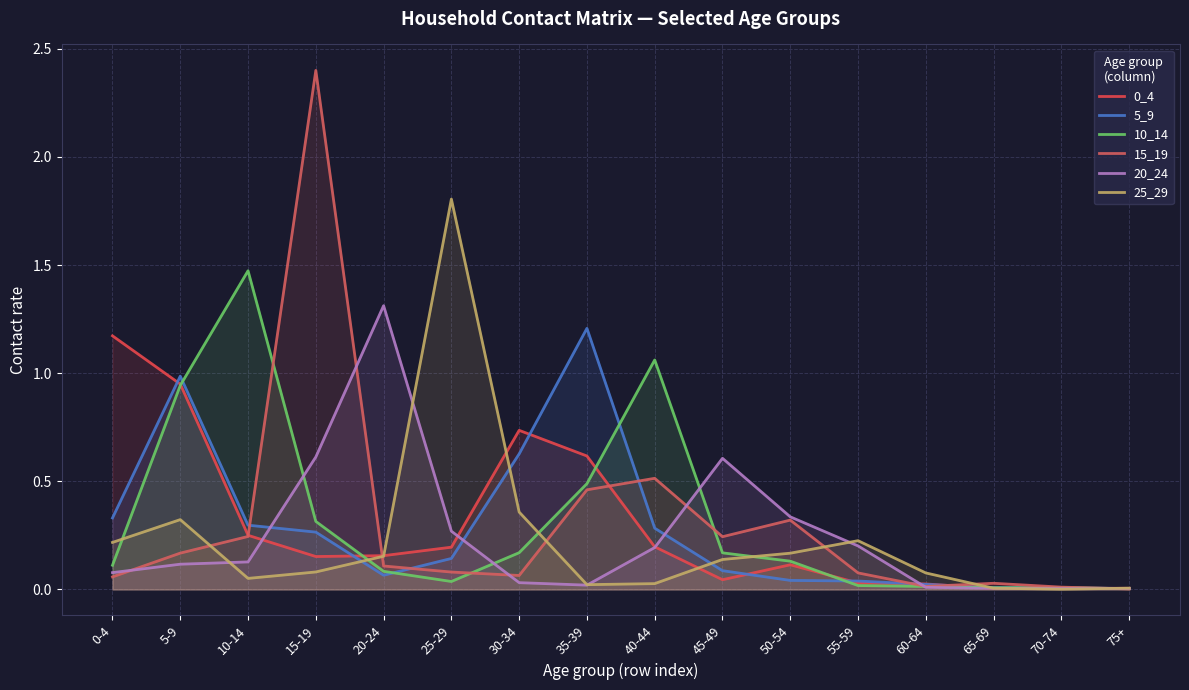

Which category has the highest value in the 0_4 series?

0-4